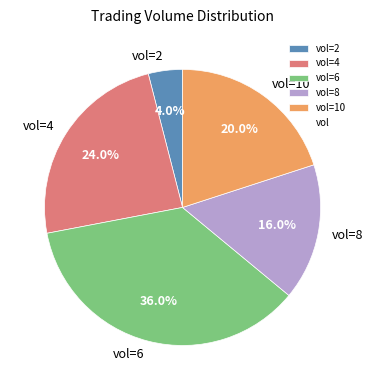

How many segments does this pie chart have?

5